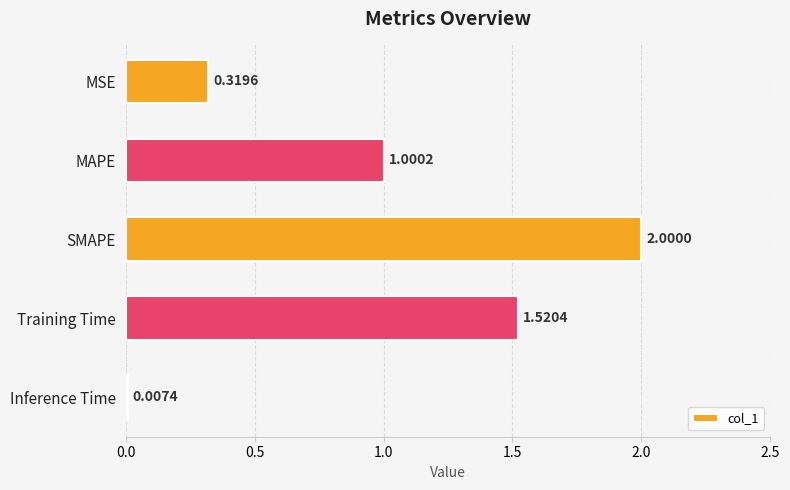

How many distinct data groups are displayed?

1